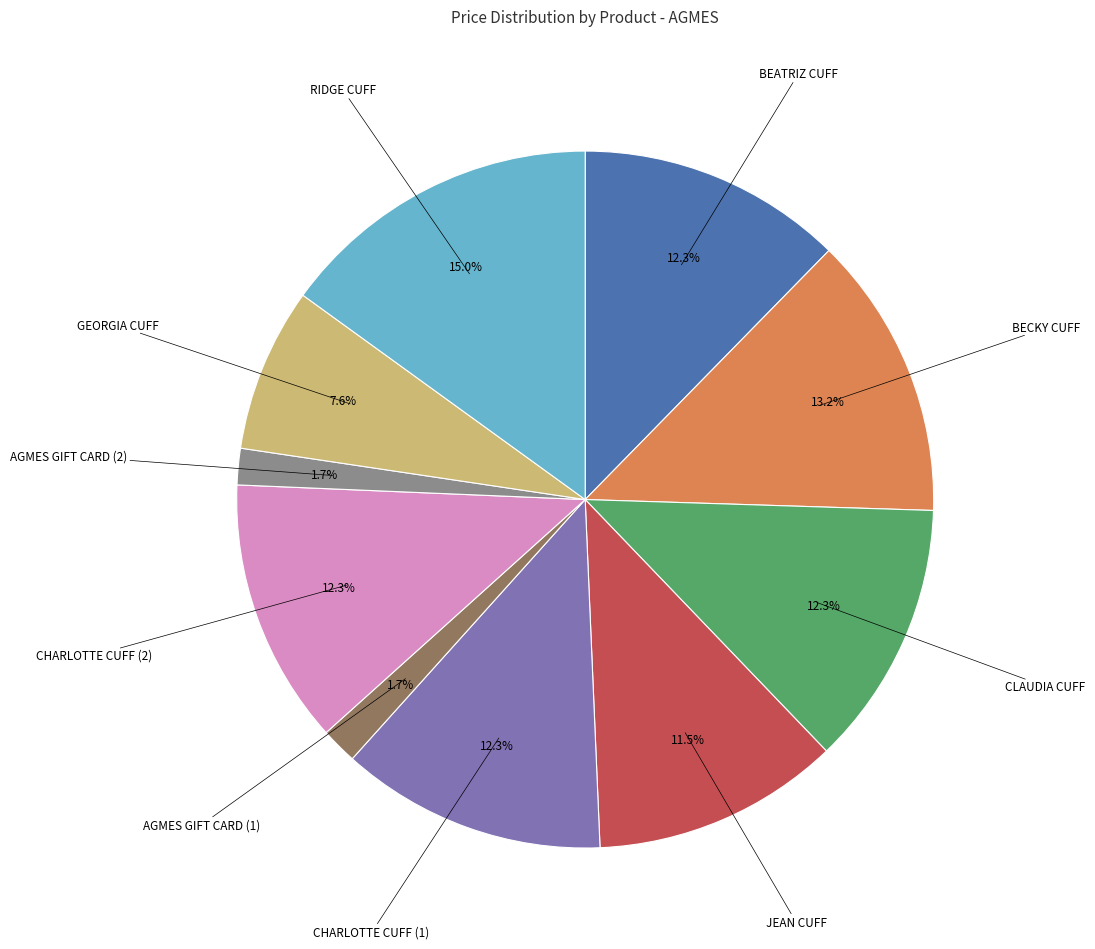

Is there a majority slice in this chart?

No